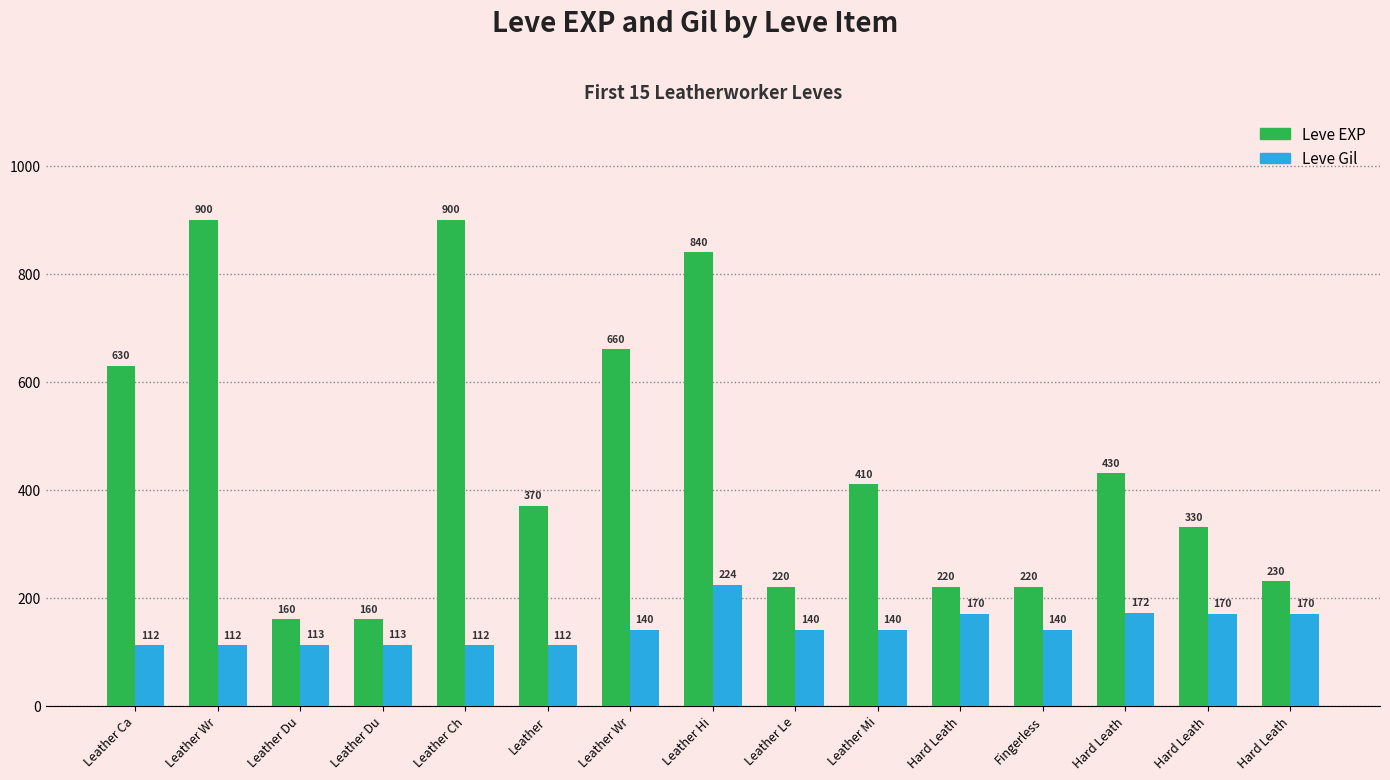

Reading right to left, transcribe all the data shown in this chart.

Leve EXP: Hard Leath=230	Hard Leath=330	Hard Leath=430	Fingerless=220	Hard Leath=220	Leather Mi=410	Leather Le=220	Leather Hi=840	Leather Wr=660	Leather=370	Leather Ch=900	Leather Du=160	Leather Du=160	Leather Wr=900	Leather Ca=630
Leve Gil: Hard Leath=170	Hard Leath=170	Hard Leath=172	Fingerless=140	Hard Leath=170	Leather Mi=140	Leather Le=140	Leather Hi=224	Leather Wr=140	Leather=112	Leather Ch=112	Leather Du=113	Leather Du=113	Leather Wr=112	Leather Ca=112